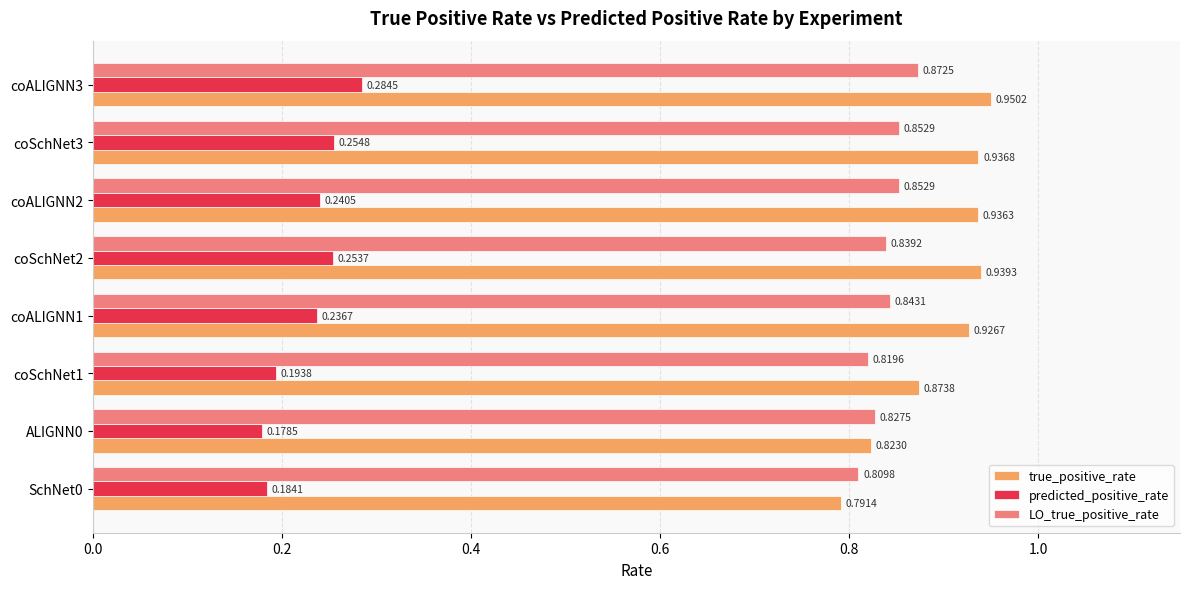

Which series has the widest spread of values?

true_positive_rate